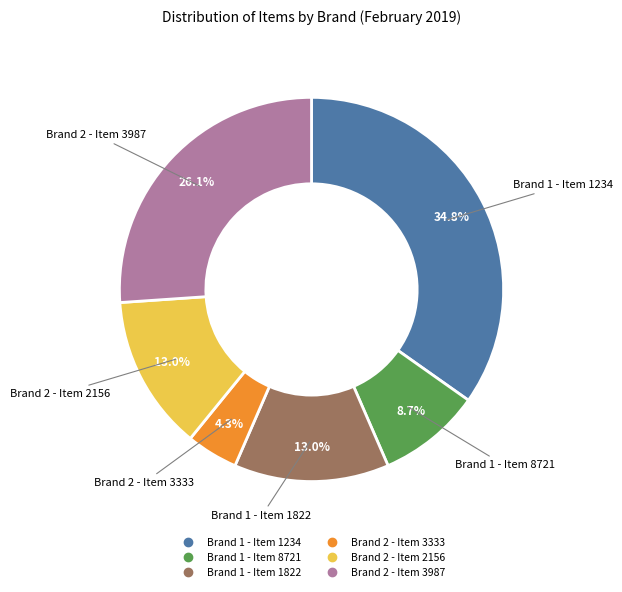

Do Brand 2 - Item 3987 and Brand 2 - Item 2156 together represent more than half of the pie?

No